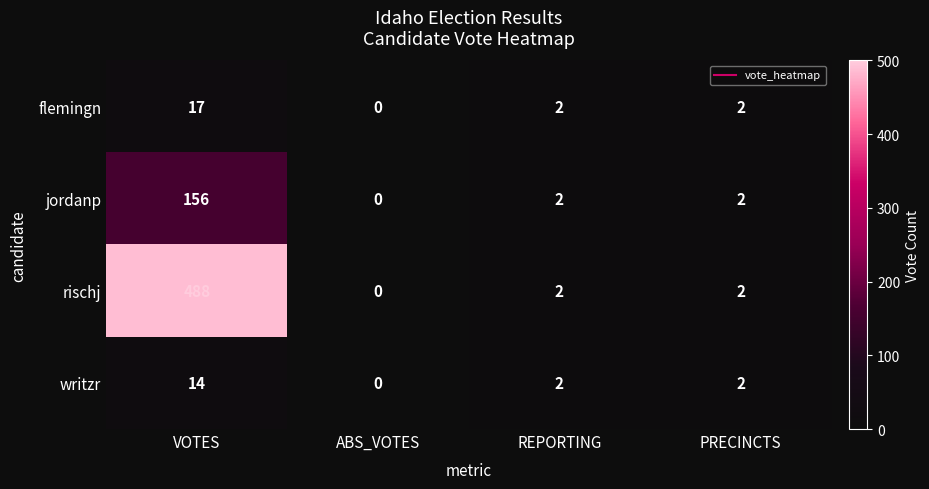

Which series changed the most between VOTES and REPORTING?

rischj